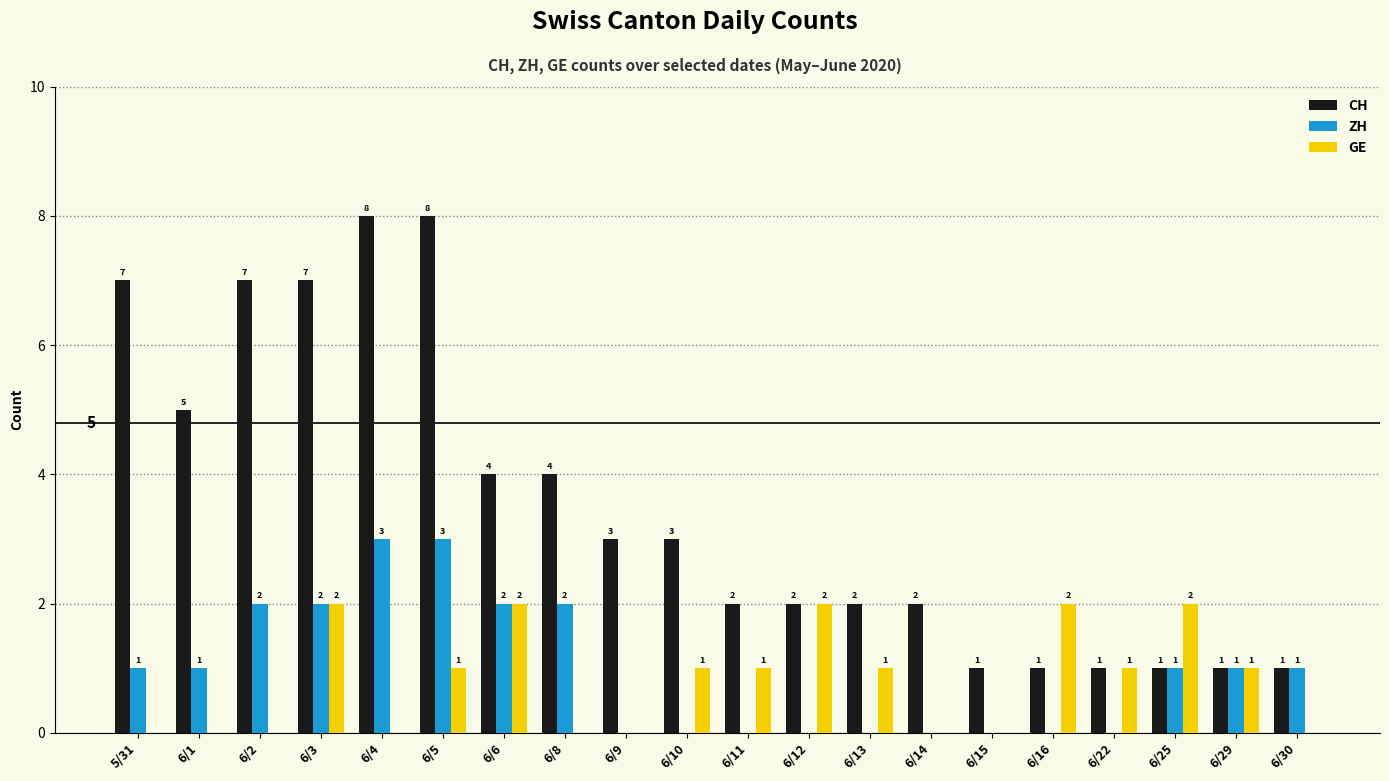

How many GE values are between 0 and 2?

20